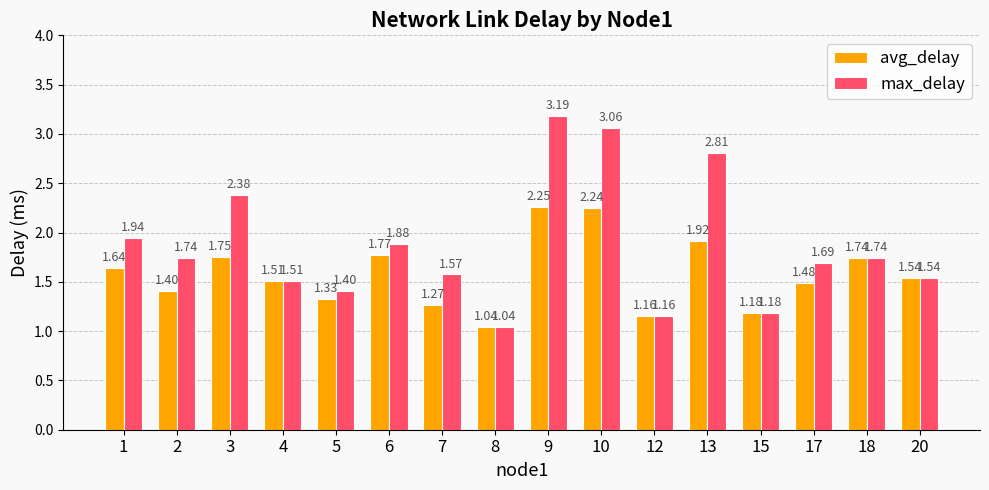

List the series in order of their peak value, lowest first.

avg_delay, max_delay